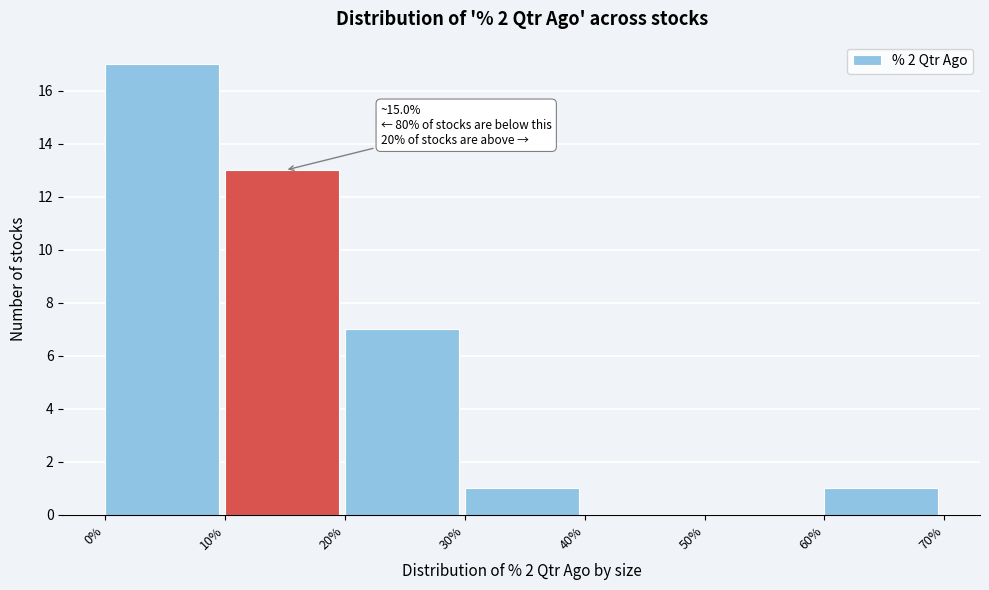

Over which range of the x-axis is the bar tallest?

0% to 10%